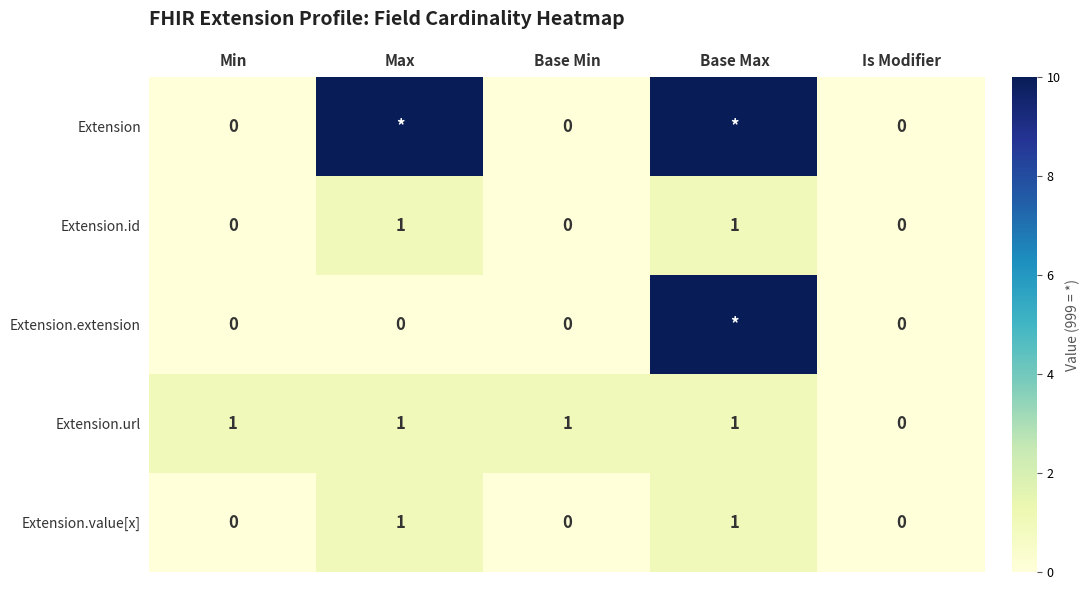

The value of Extension.url at Is Modifier is -1. True or false?

False